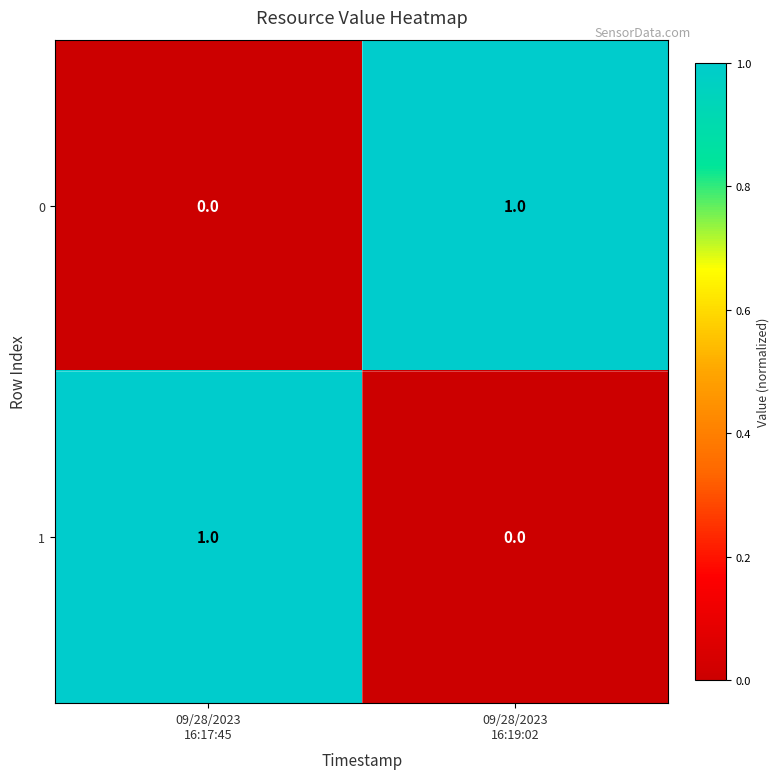

How many values in 0 are above zero?

1